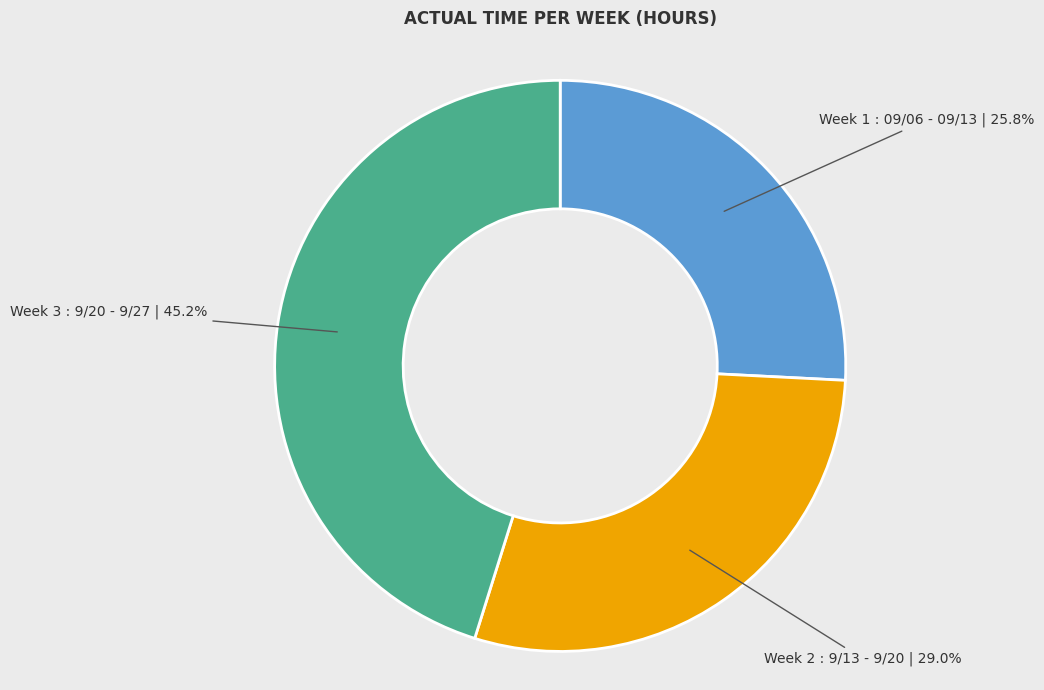

Count the number of slices in the pie.

3